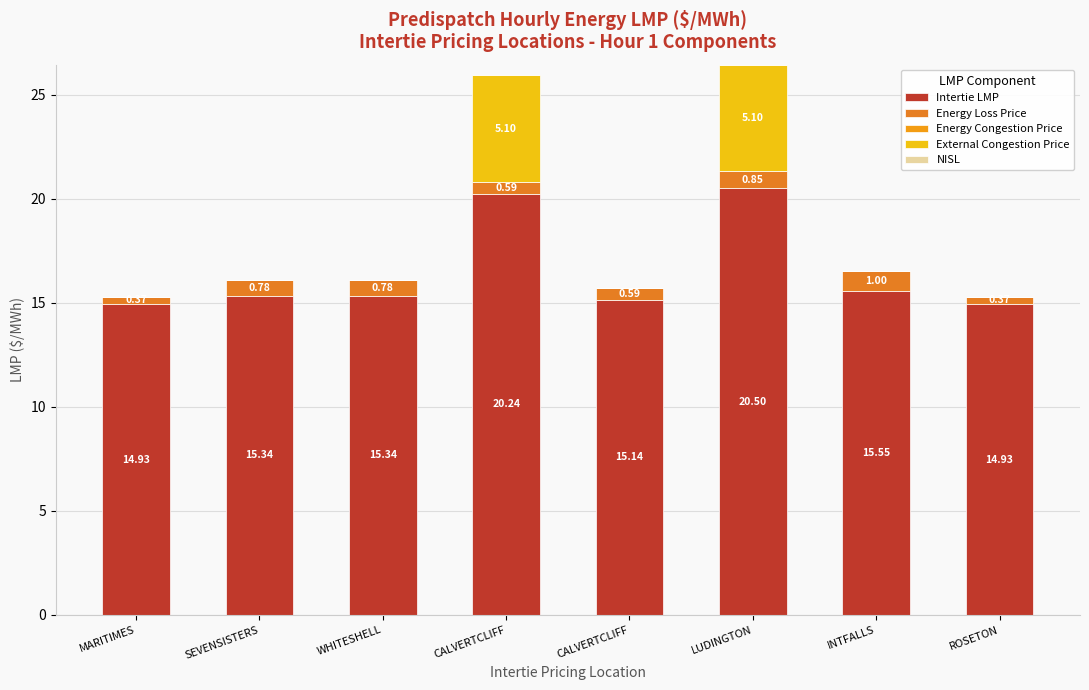

How many distinct data groups are displayed?

3